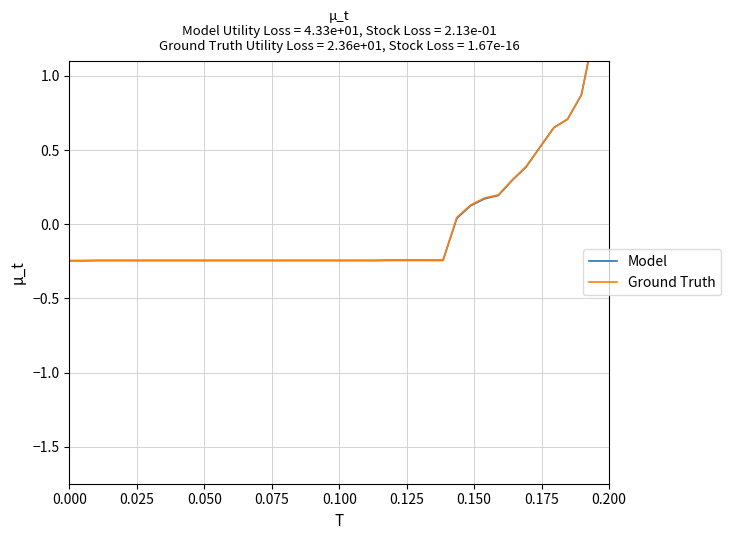

Which series has the widest spread of values?

Model